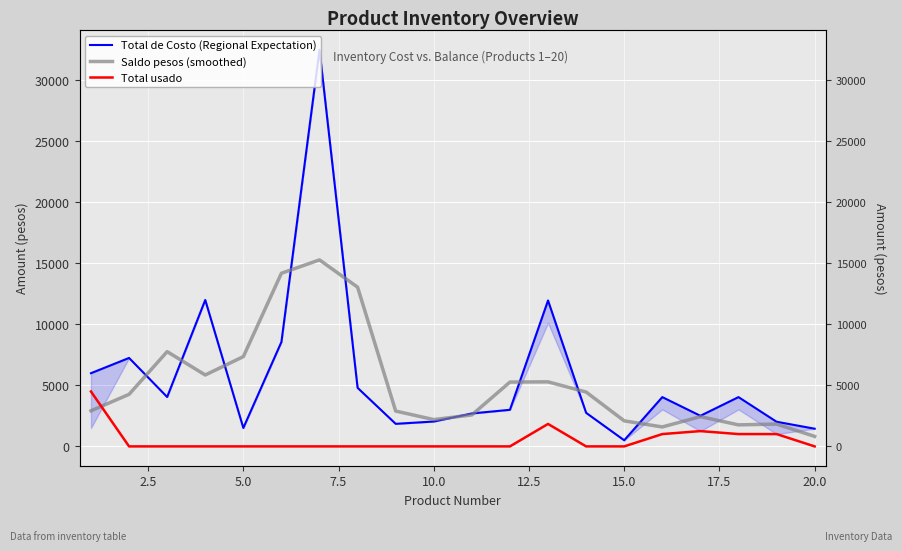

True or false: Total de Costo (Regional Expectation) has more than 2 points higher than both neighbors.

True